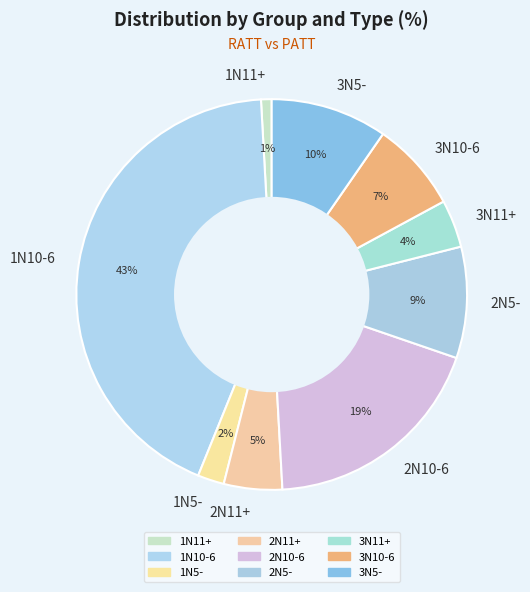

Is it true that 2N5- is 9% of the pie?

True